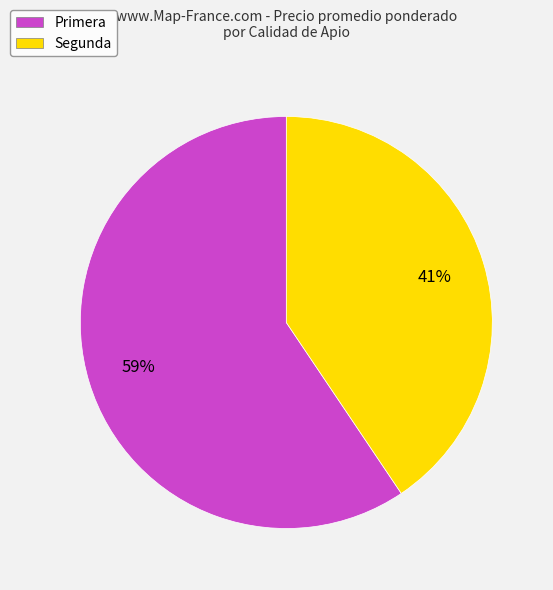

Count the number of slices in the pie.

2